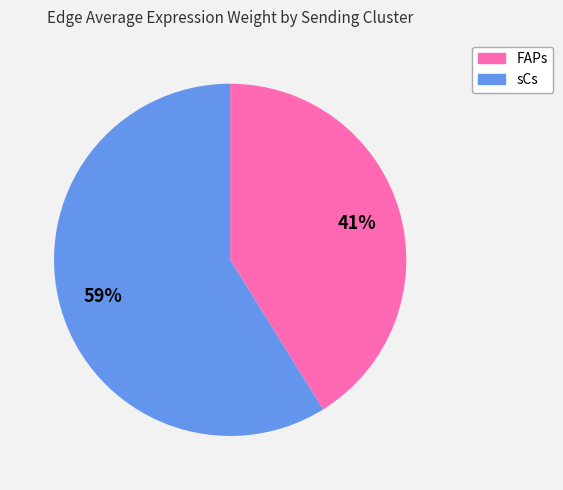

Count the number of slices in the pie.

2